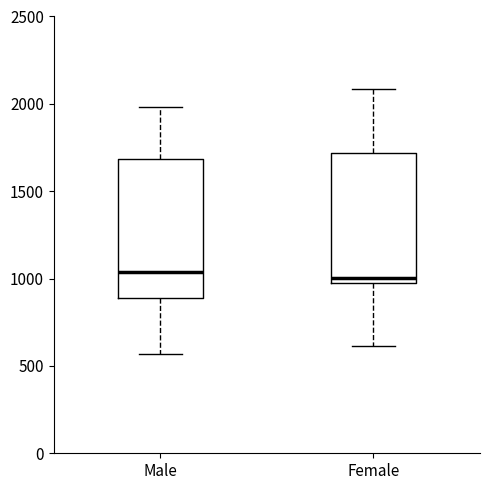

Comparing the boxes themselves (not the whiskers), which one is the tallest?

Male